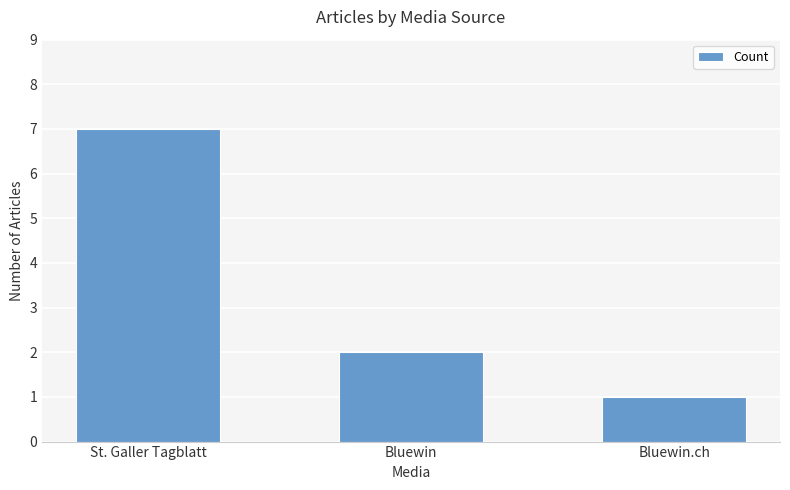

How many series are shown in this chart?

1